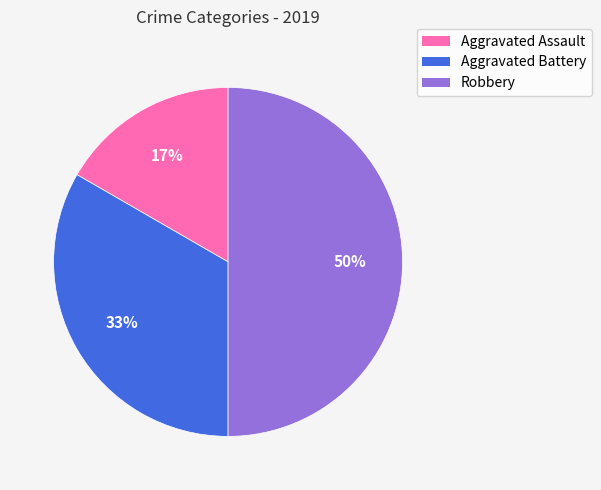

The Robbery slice represents 50% of the pie. True or false?

True